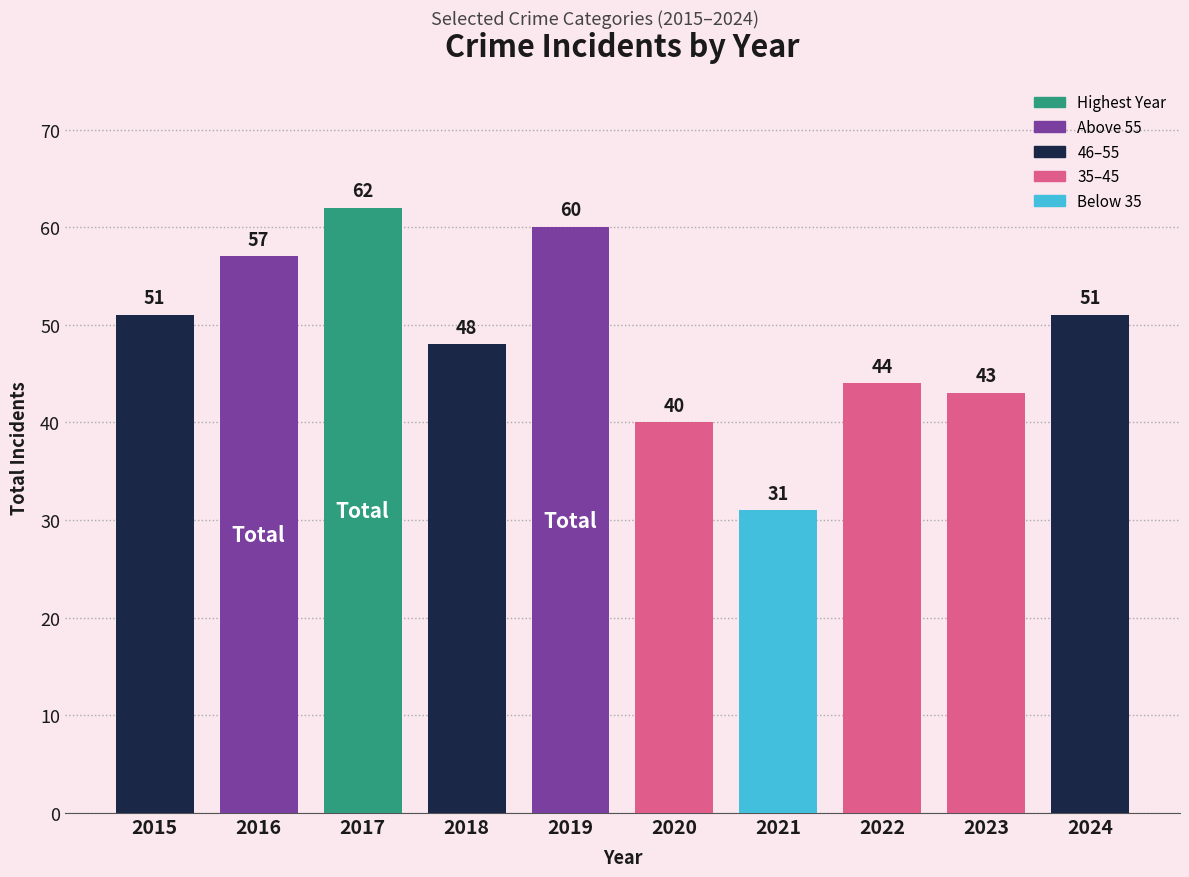

What is the change in value from 2022 to 2024?

+7